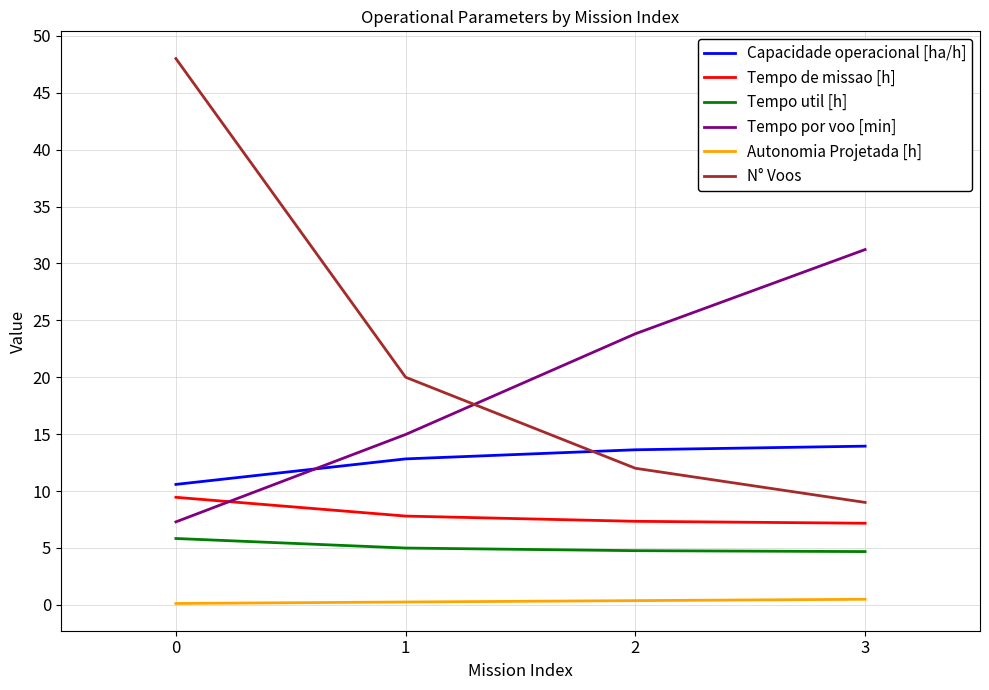

At which category is the sum across all series the highest?

0